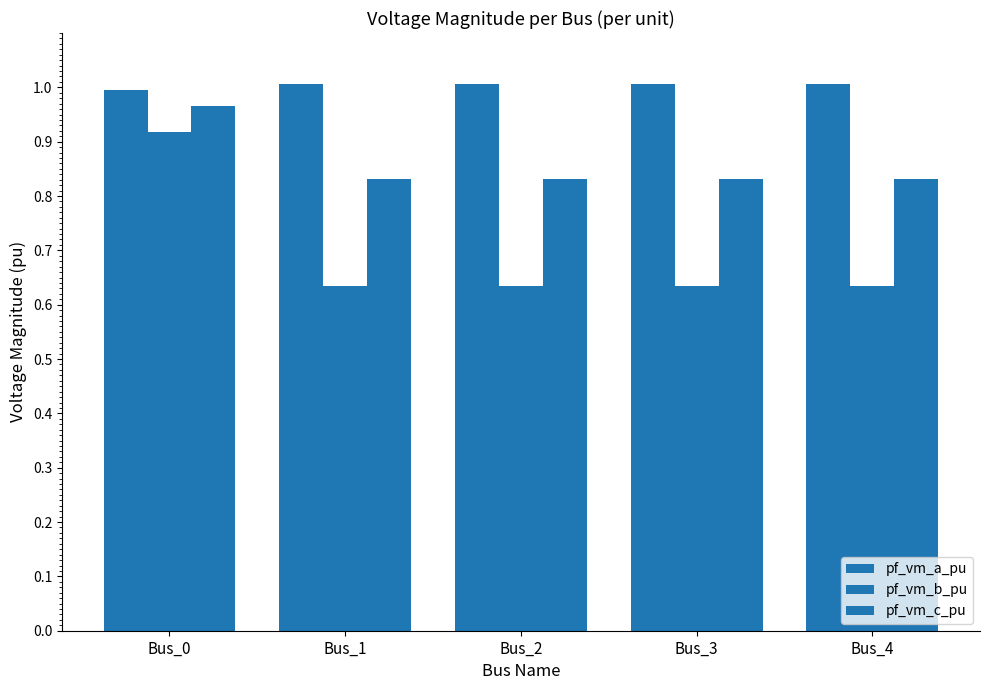

What is the maximum value shown in the chart?

1.0